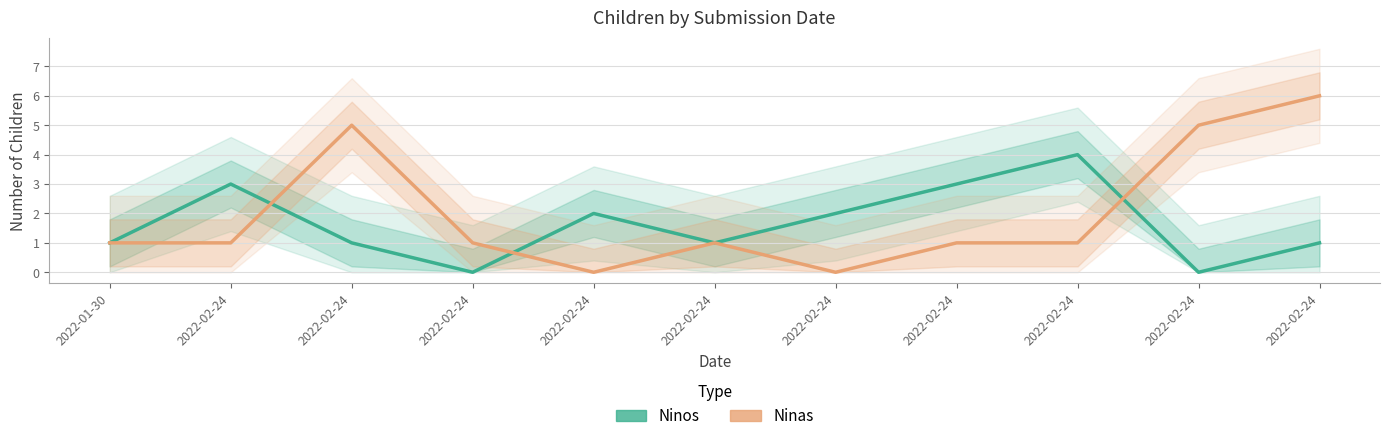

At which category does the chart reach its minimum across all series?

2022-02-24